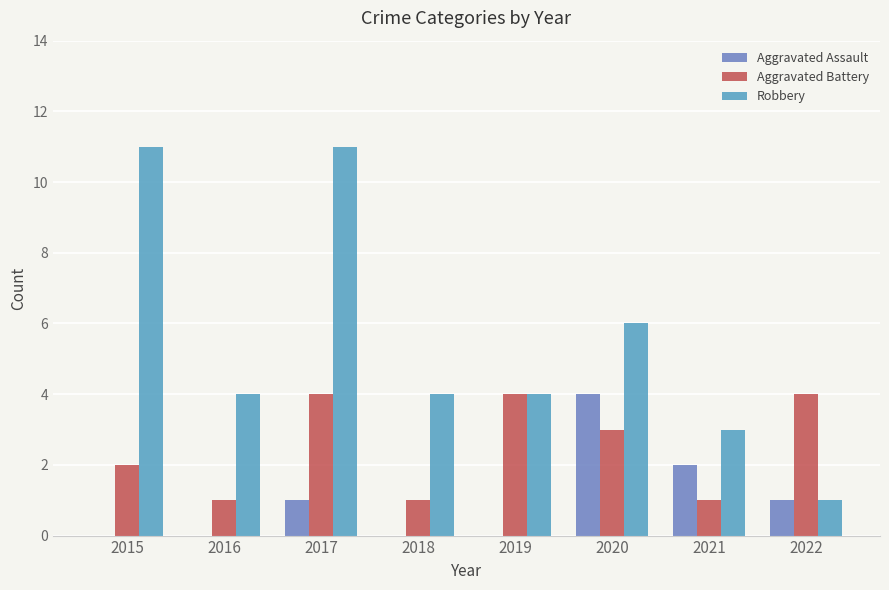

What is the total value across all series at 2021?

6